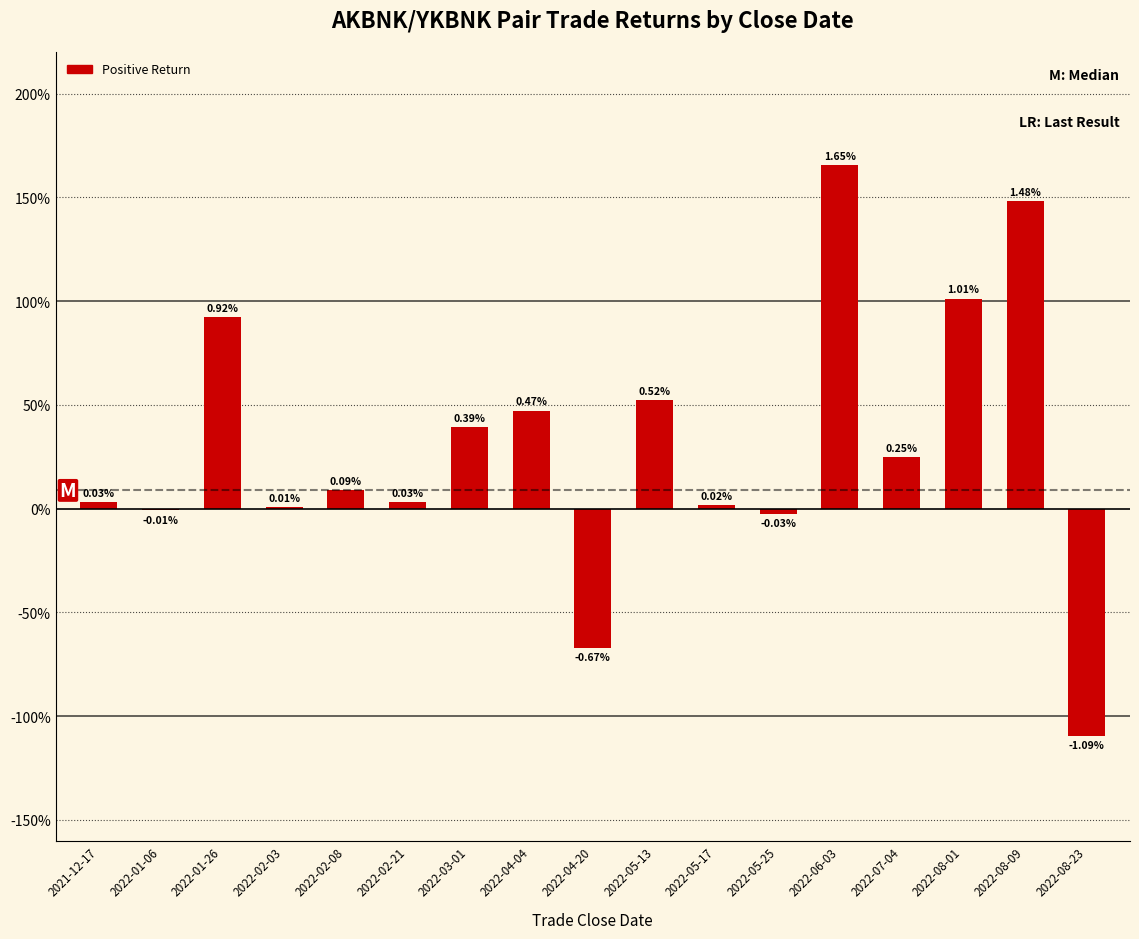

Are the bars horizontal?

No